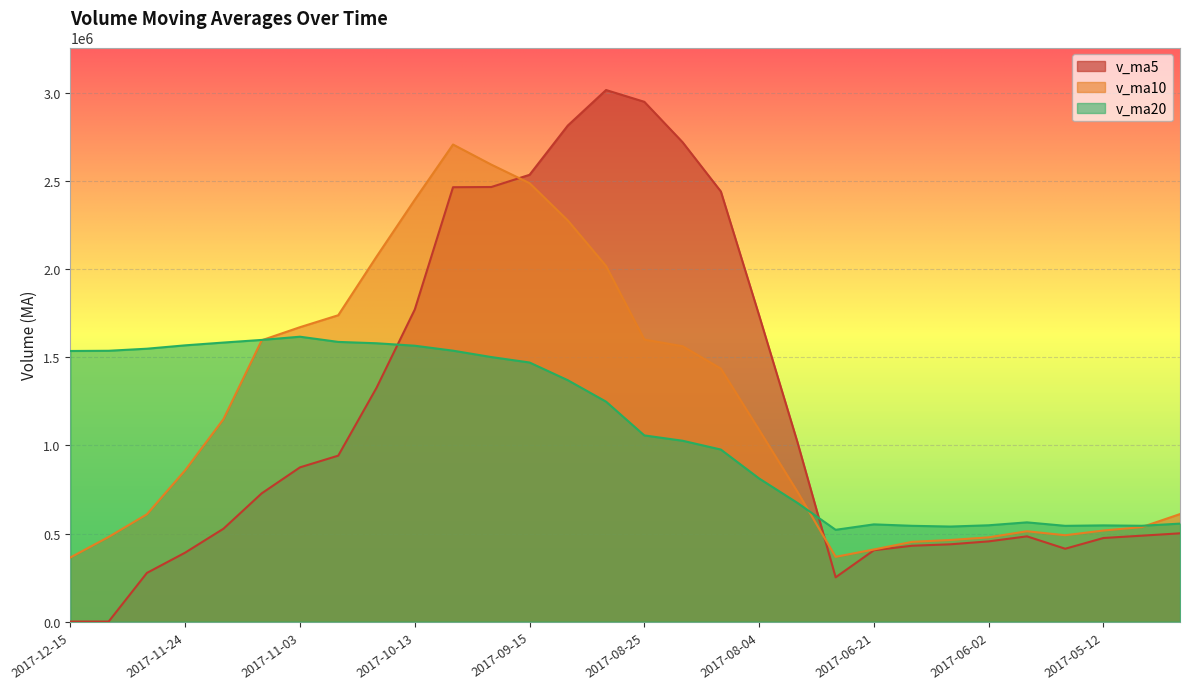

What is the lowest value of the v_ma20 series?

520954.8